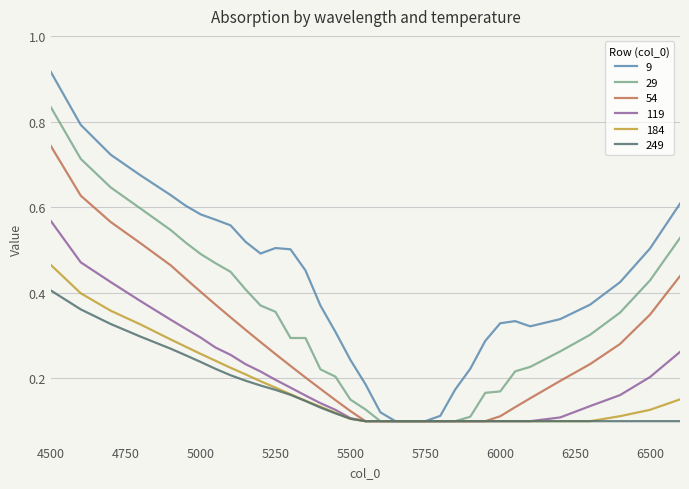

Which series has the largest range (max minus min)?

9